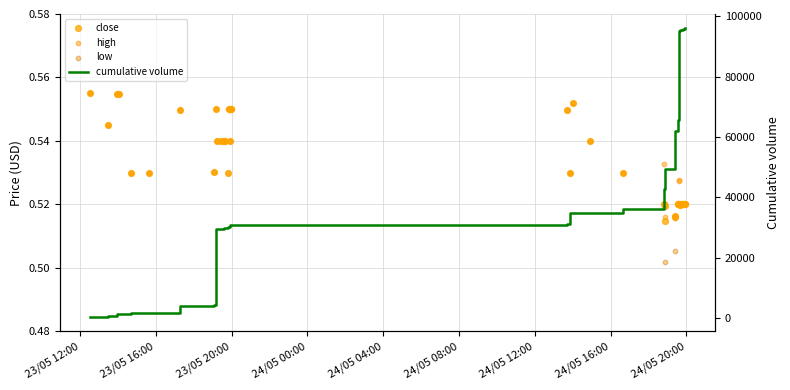

Which series contains the lowest Y value?

low